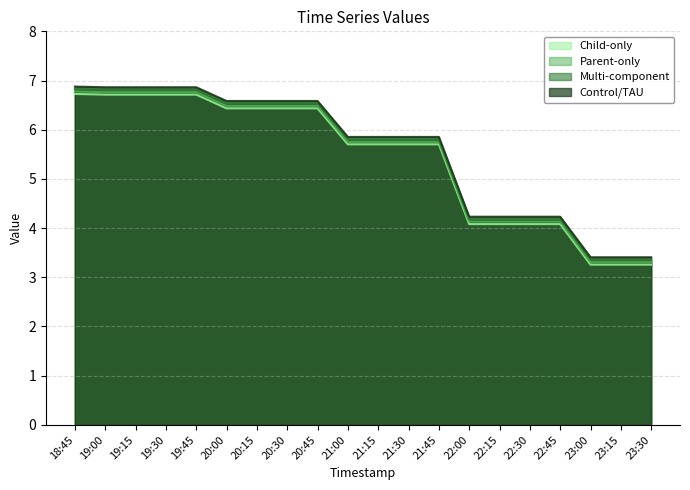

How many data points in 4 are above 5?

13